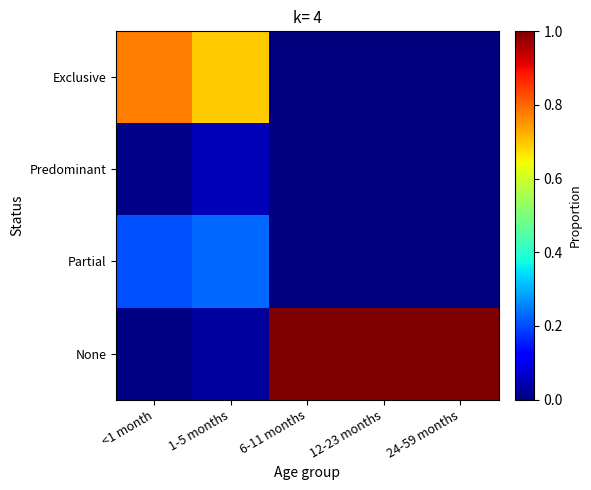

Reading left to right, what are all the values shown in this chart?

Exclusive: <1 month=0.8	1-5 months=0.7	6-11 months=0.0	12-23 months=0.0	24-59 months=0.0
Predominant: <1 month=0.0	1-5 months=0.1	6-11 months=0.0	12-23 months=0.0	24-59 months=0.0
Partial: <1 month=0.2	1-5 months=0.2	6-11 months=0.0	12-23 months=0.0	24-59 months=0.0
None: <1 month=0.0	1-5 months=0.0	6-11 months=1.0	12-23 months=1.0	24-59 months=1.0